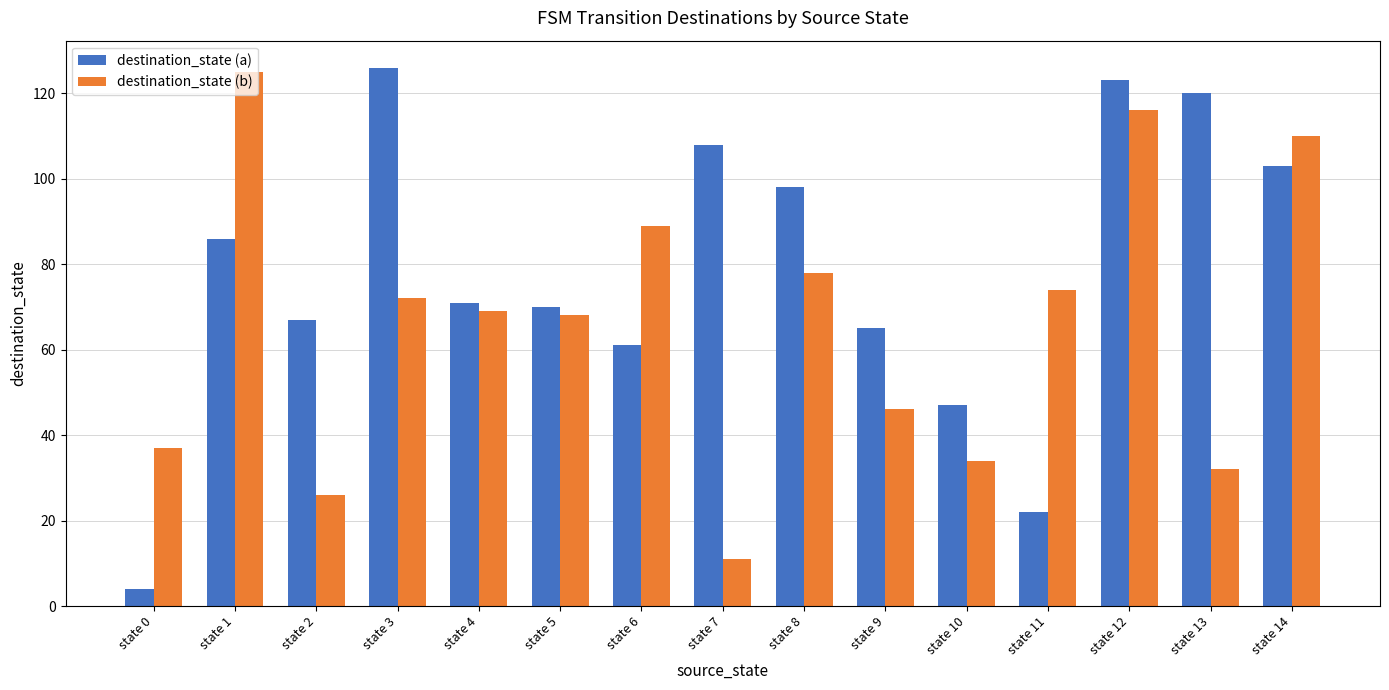

What is the sum of the destination_state (b) values at state 14 and state 0?

147